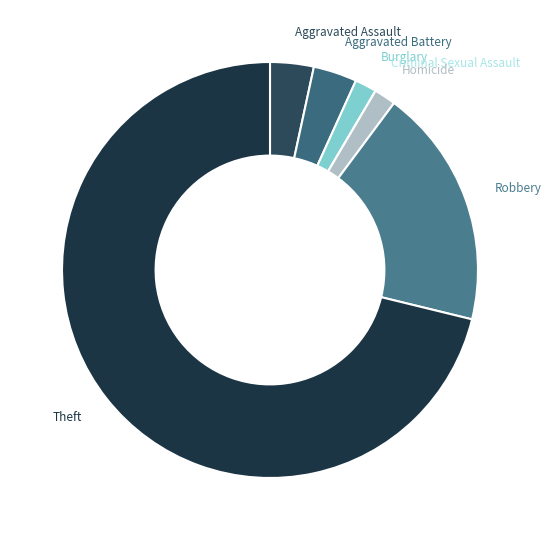

What is the ratio of the value at Aggravated Assault to the value at Homicide?

2.0